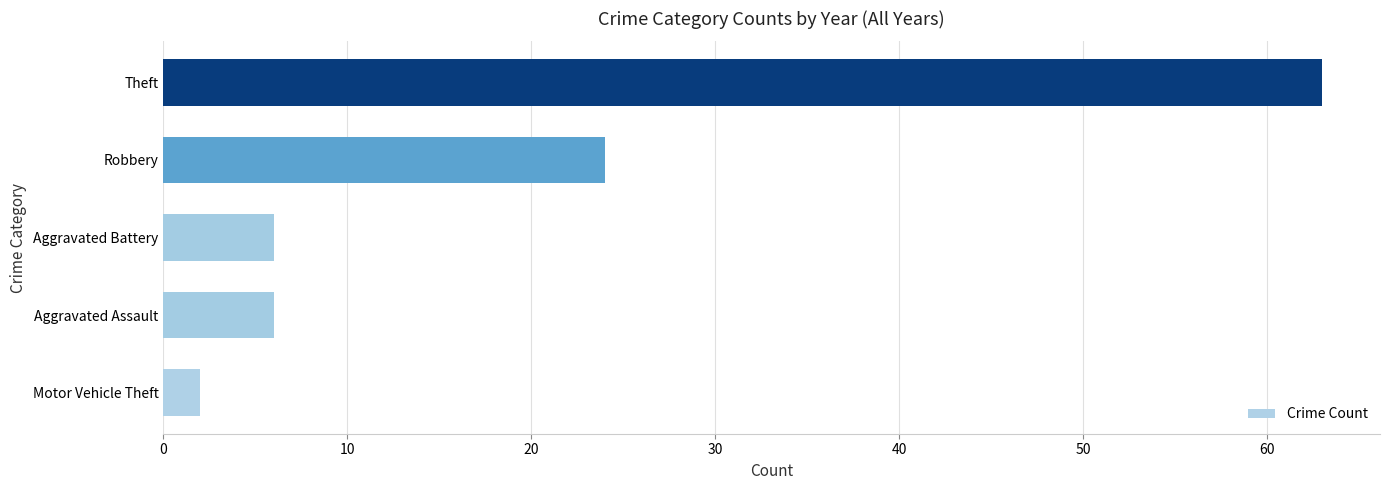

Where is the data nearest to the value 32?

Robbery